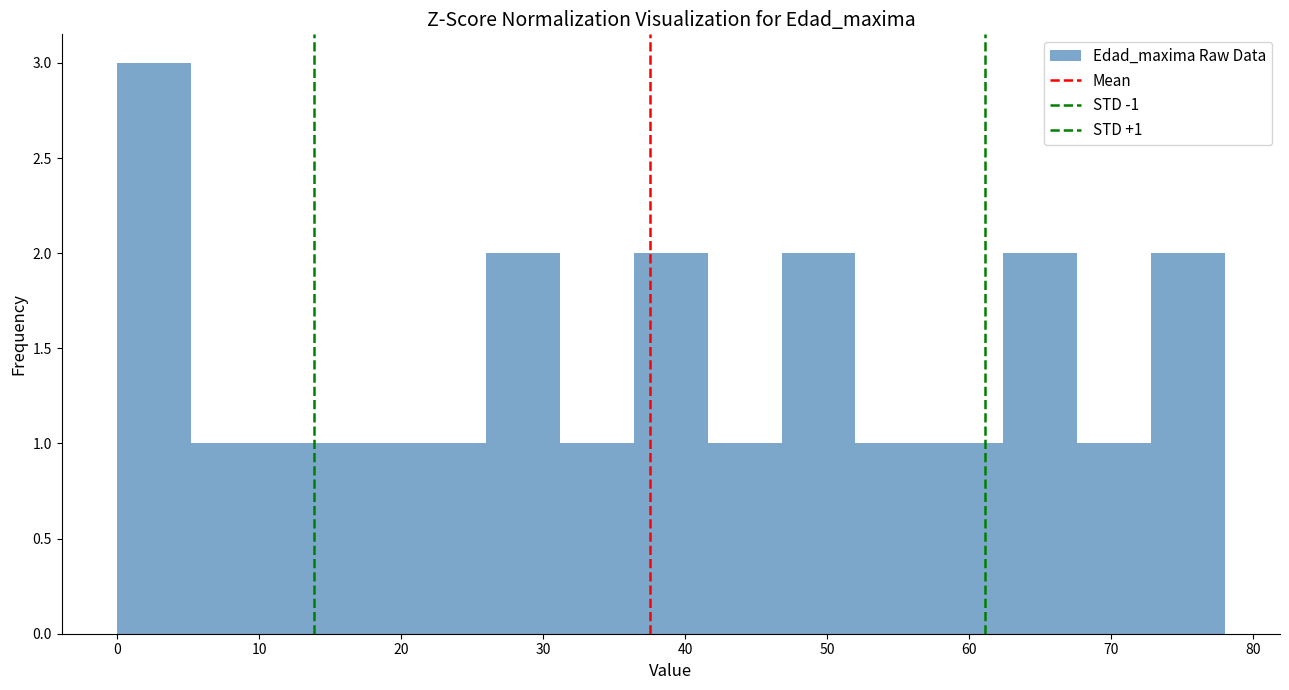

Which range on the x-axis has the tallest bar?

0.0 to 5.2